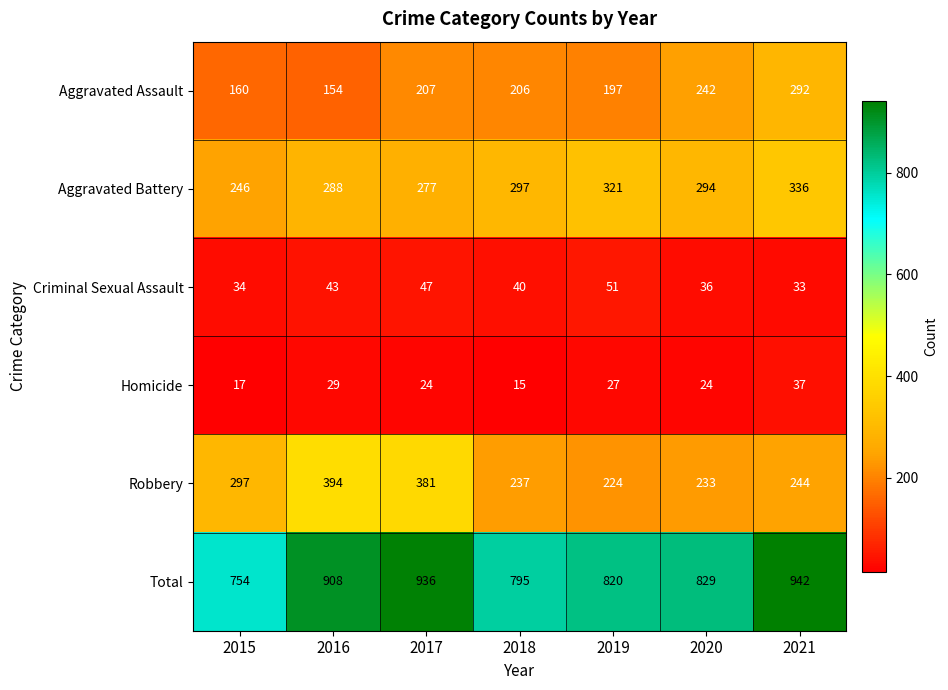

Which category has the lowest value across all series?

2018